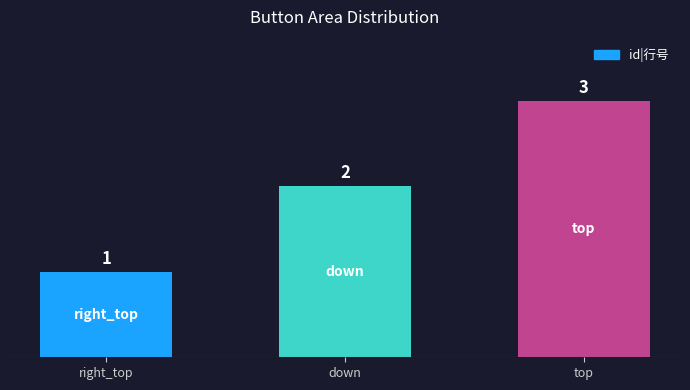

What position from the right is right_top?

3